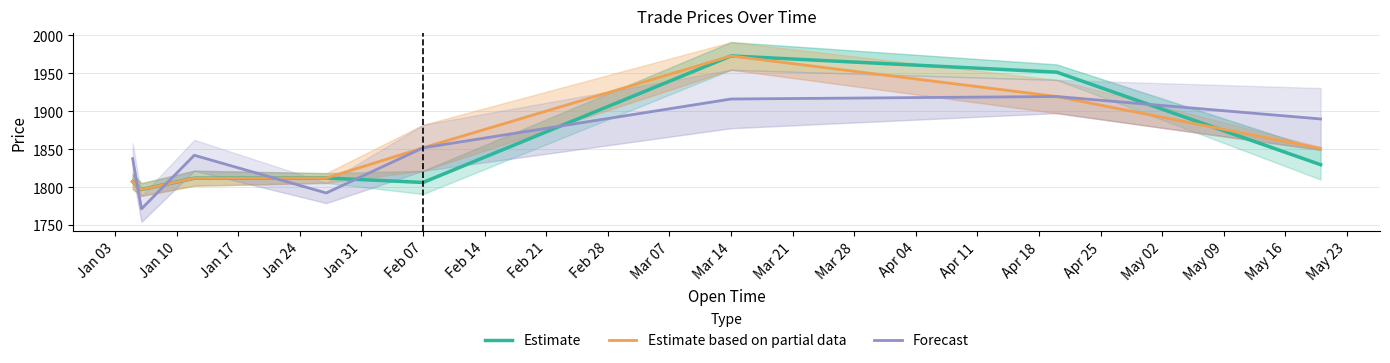

What is the average value of the Estimate series?

1848.4